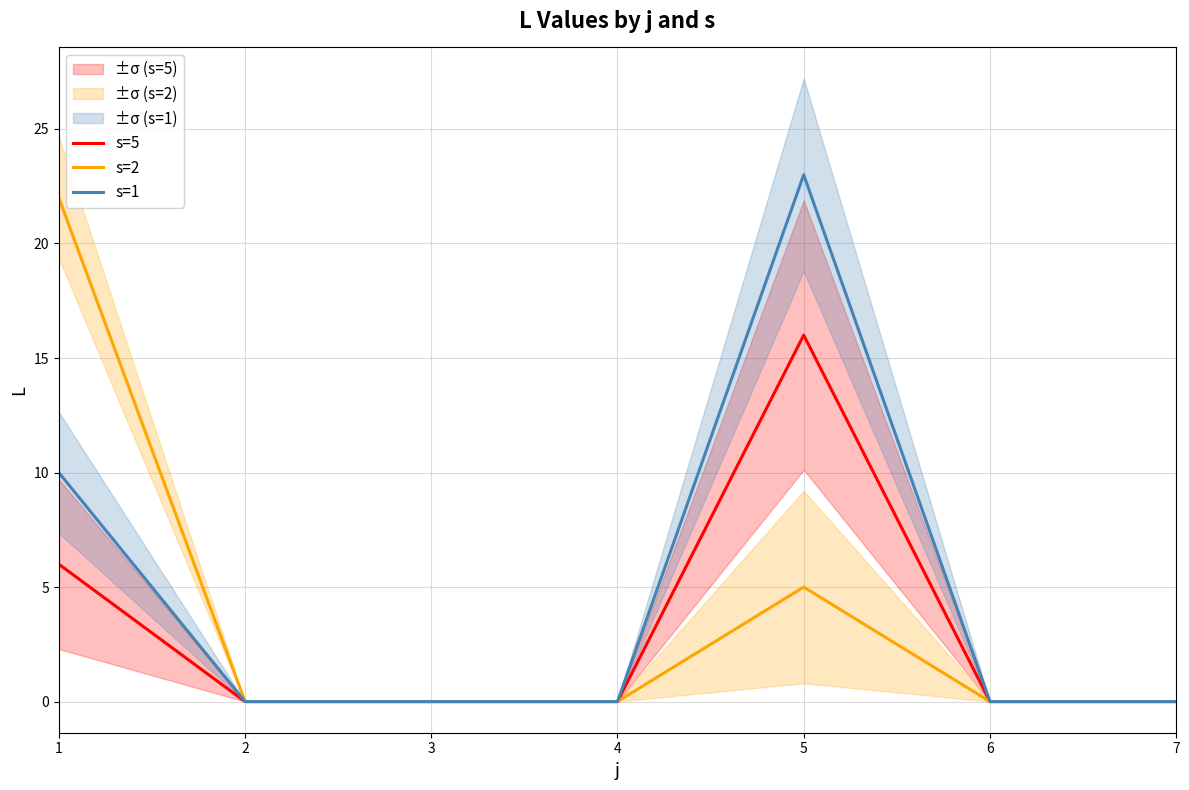

Between 5 and 7, which is larger?

5